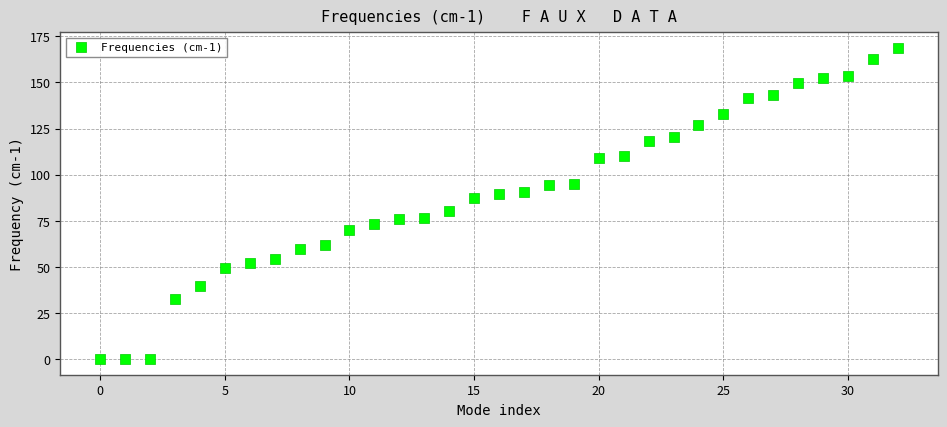

What is the range of Y values (max minus min)?

168.8